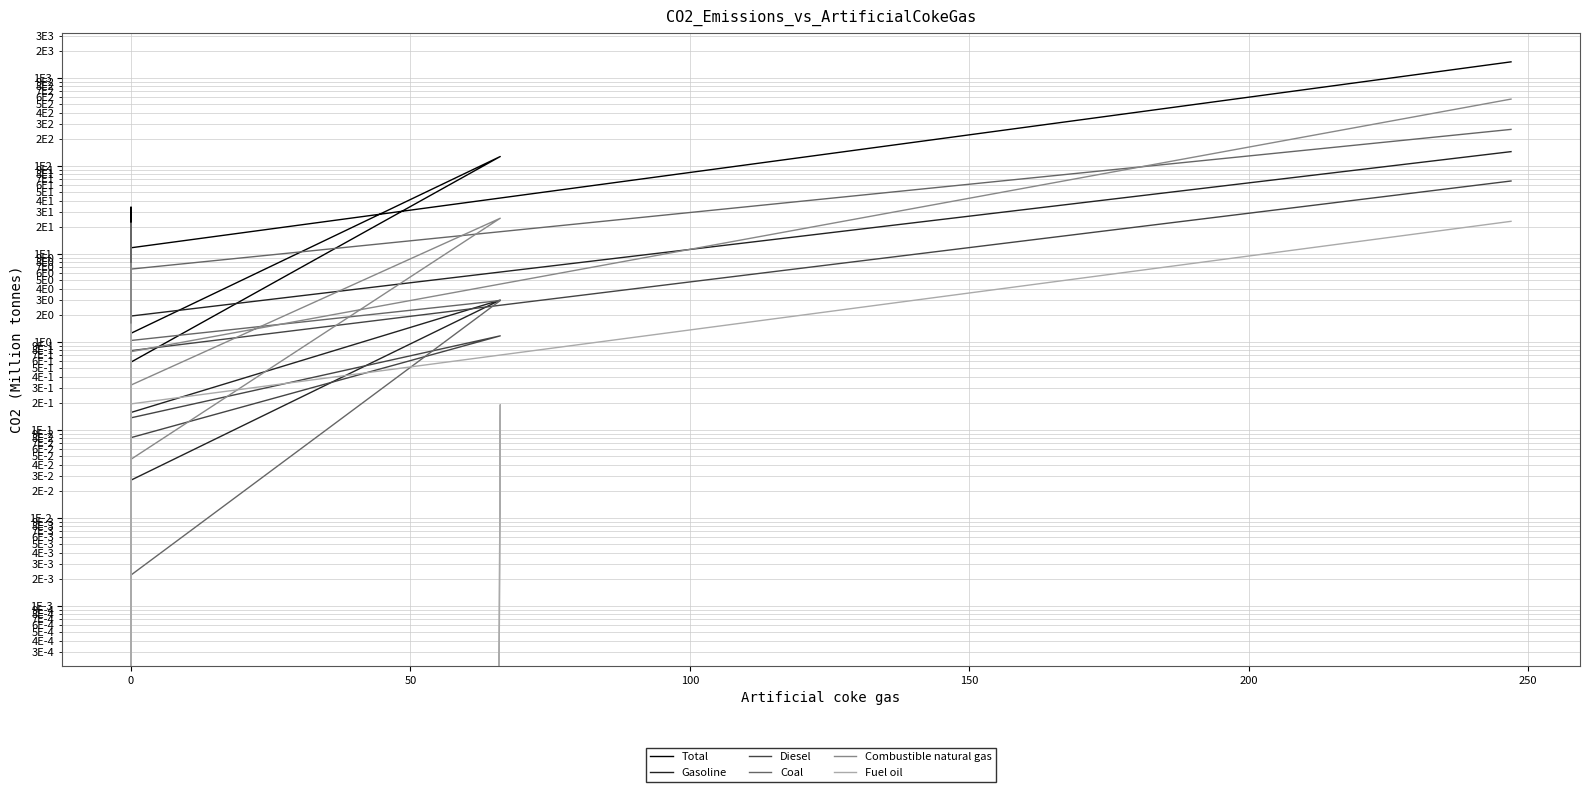

After their last crossing, which series has the higher values: Coal or Fuel oil?

Fuel oil